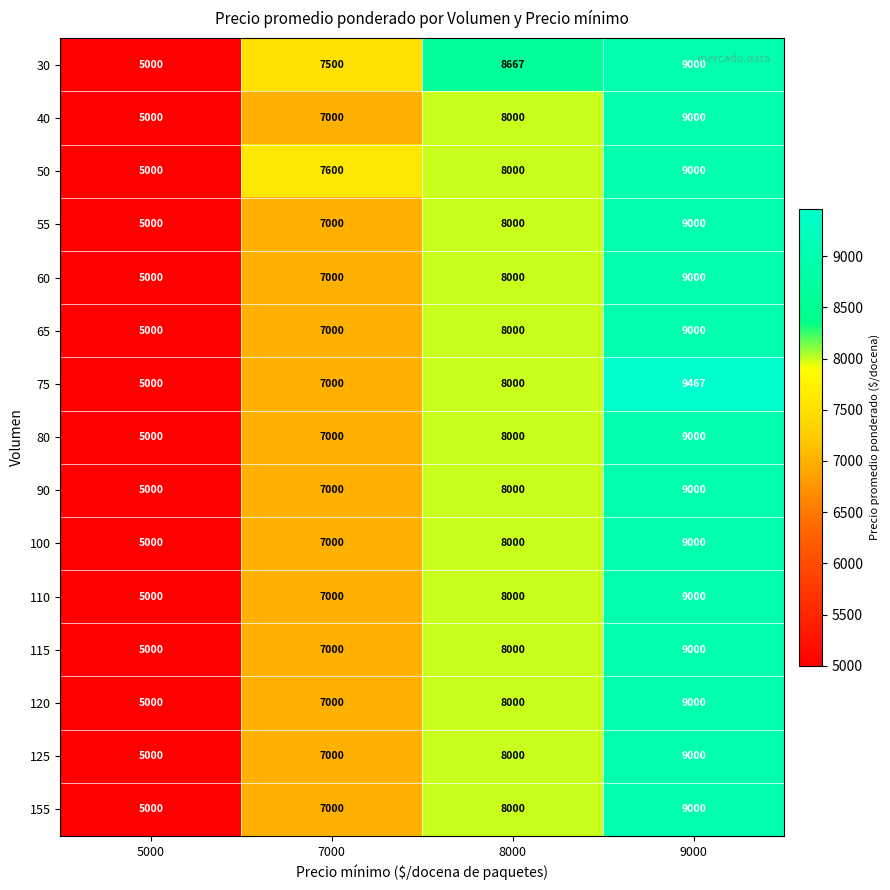

At which category is the sum across all series the highest?

9000